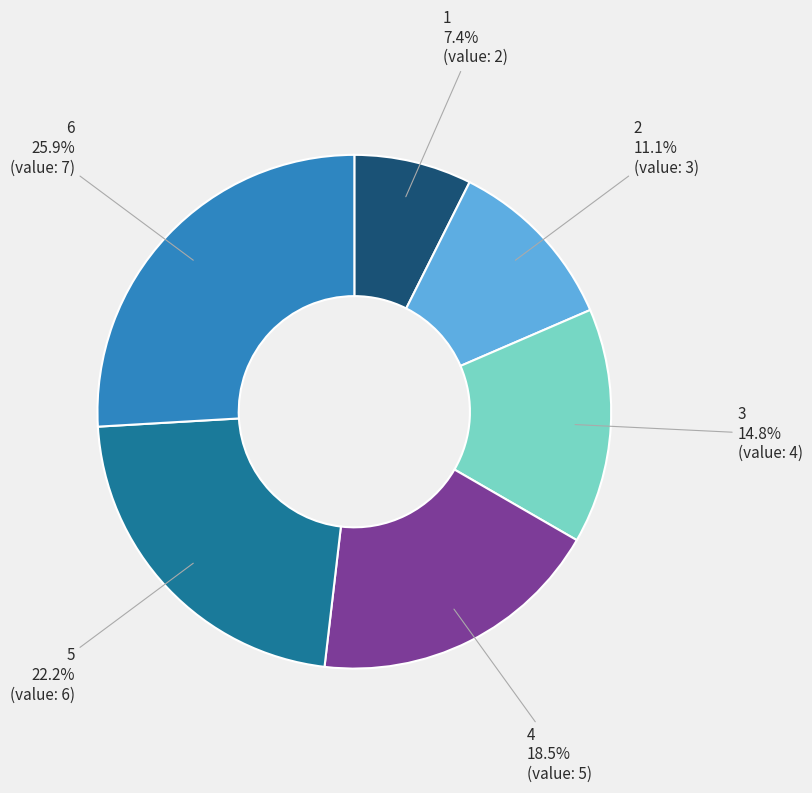

Combined, what portion of the pie is 1 and 2?

18.5%